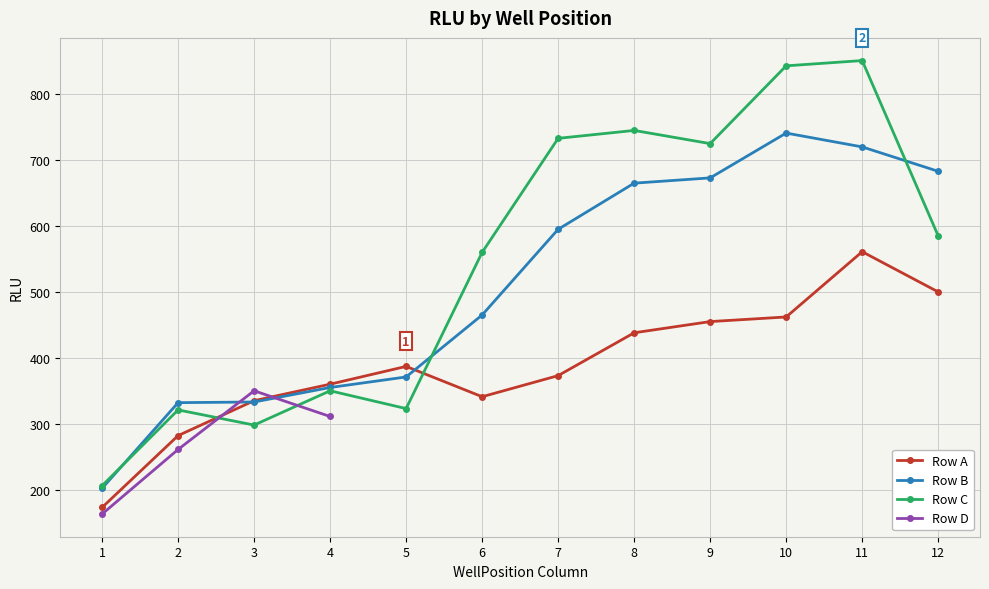

What is the value of the Row A point at the 11th from the left?

561